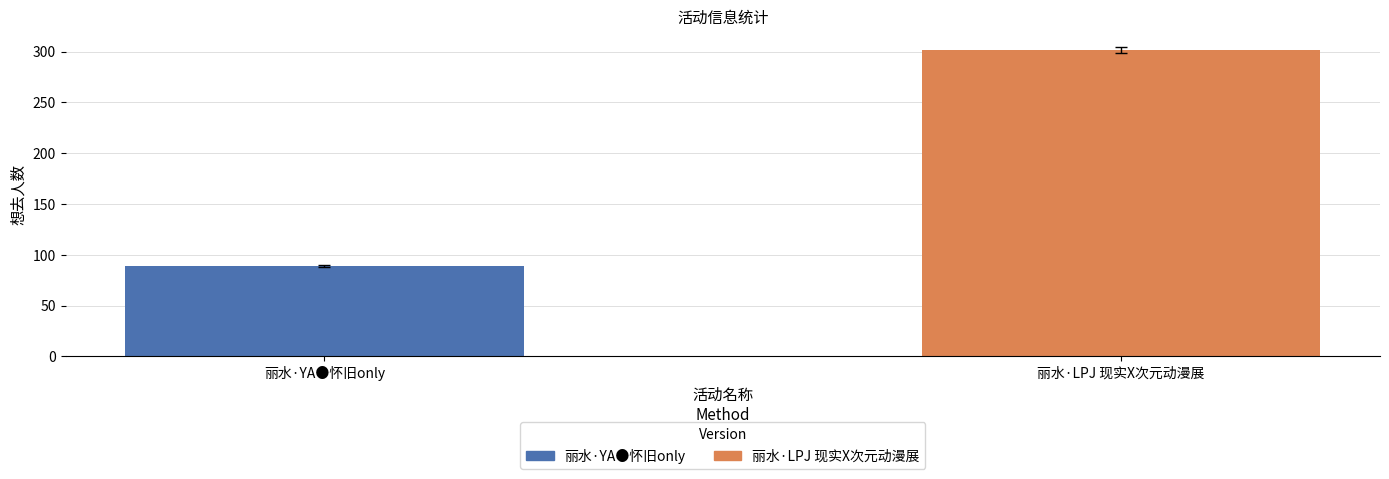

What is the approximate value at 丽水·YA●怀旧only, to the nearest 5?

90